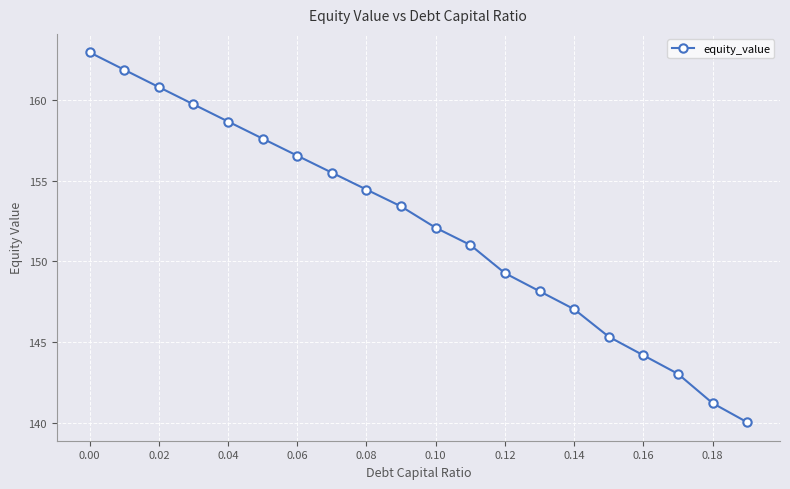

What is the value of the 11th point from the left?

152.1